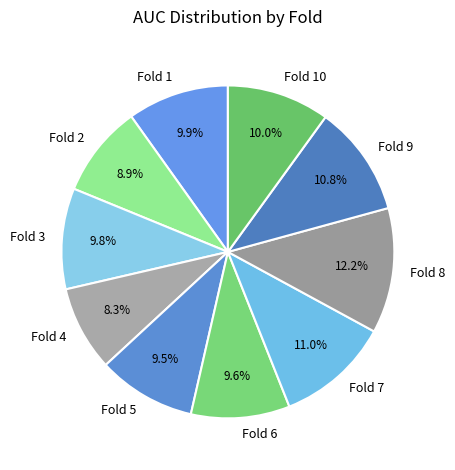

True or false: Fold 10 accounts for 10% of the total.

True